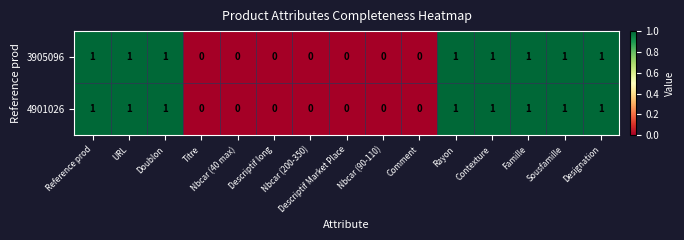

How many data points does each series have?

15